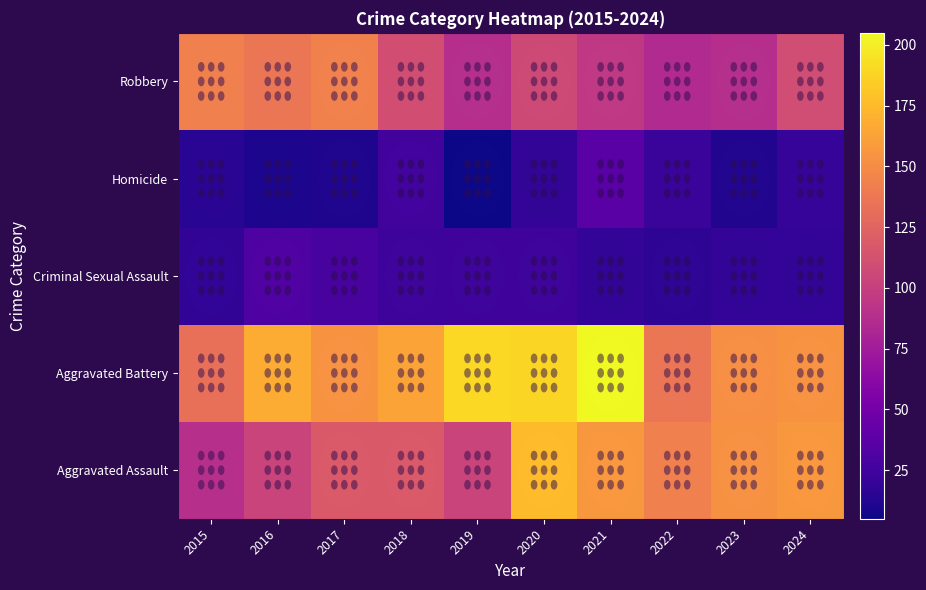

Which label corresponds to the largest value in the chart?

2021